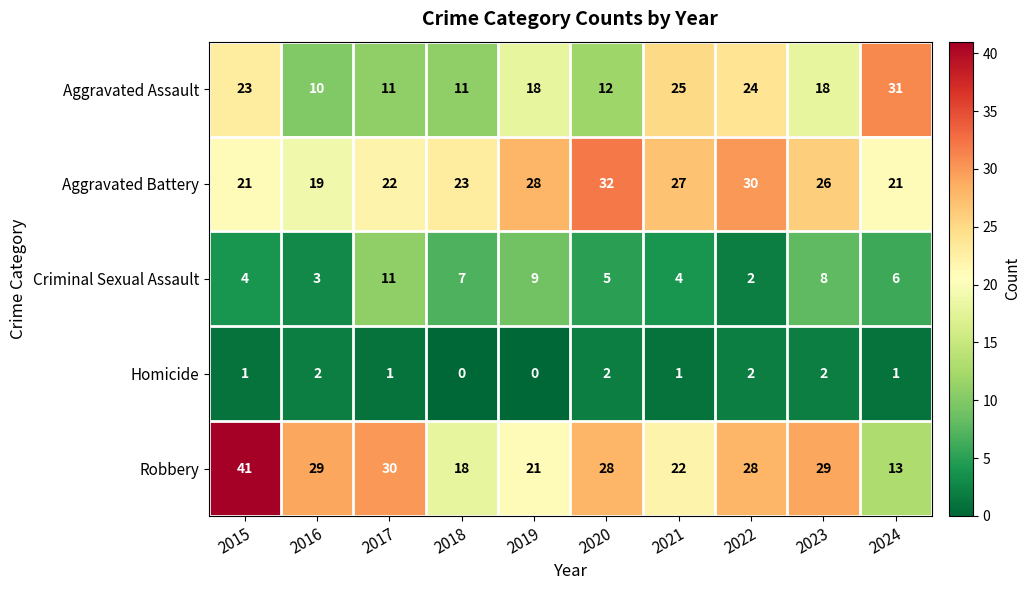

Is it true that Aggravated Assault equals 12 at 2020?

True